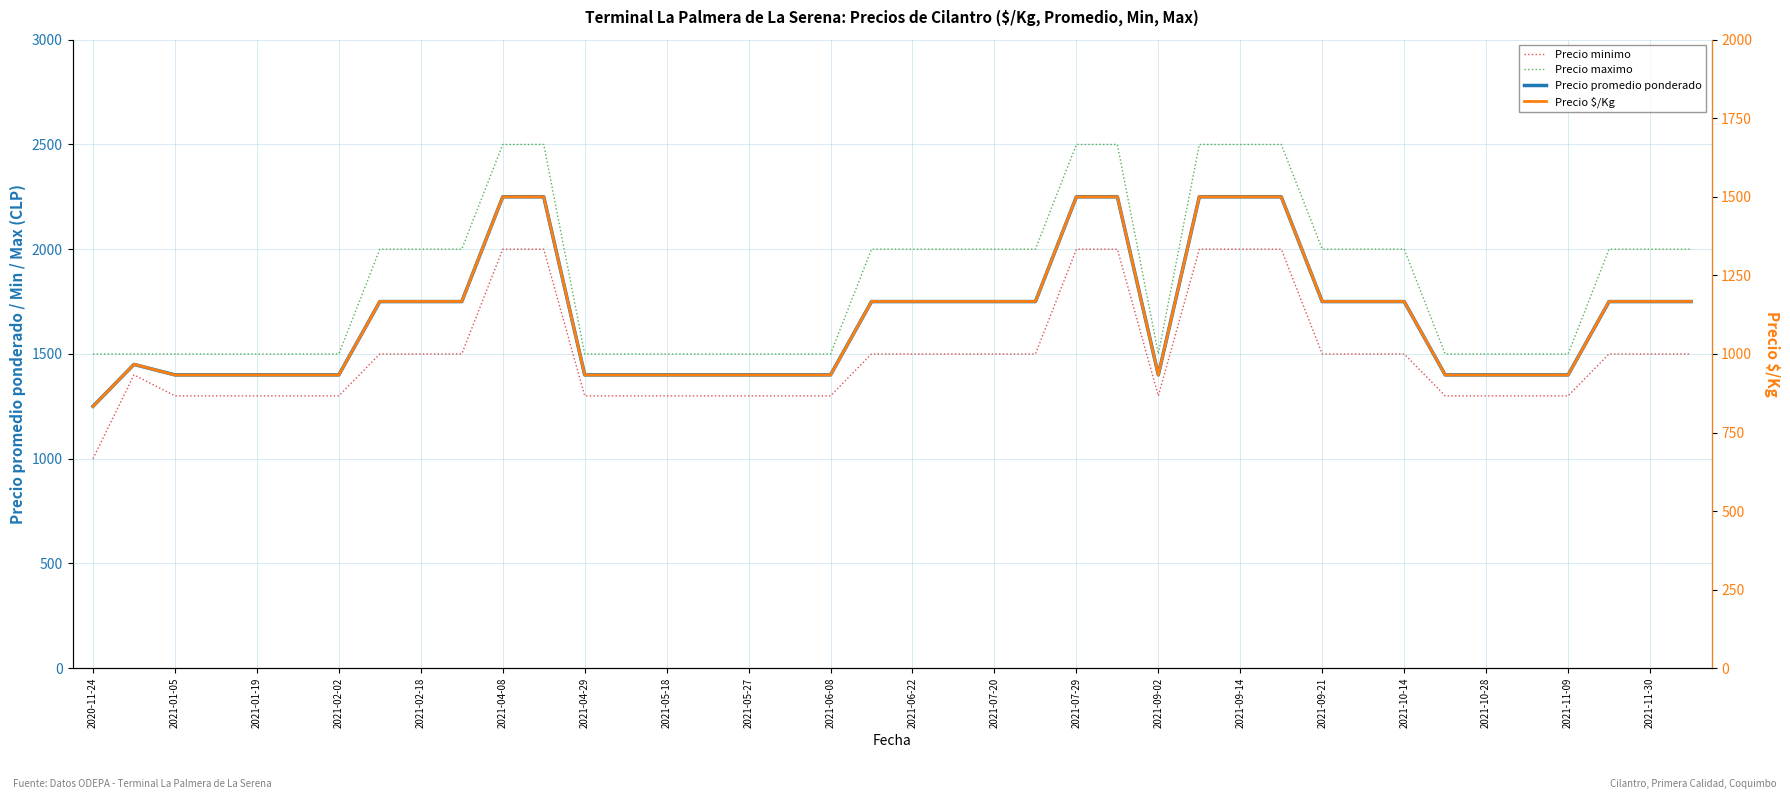

True or false: Precio minimo and Precio $/Kg cross at least once.

False